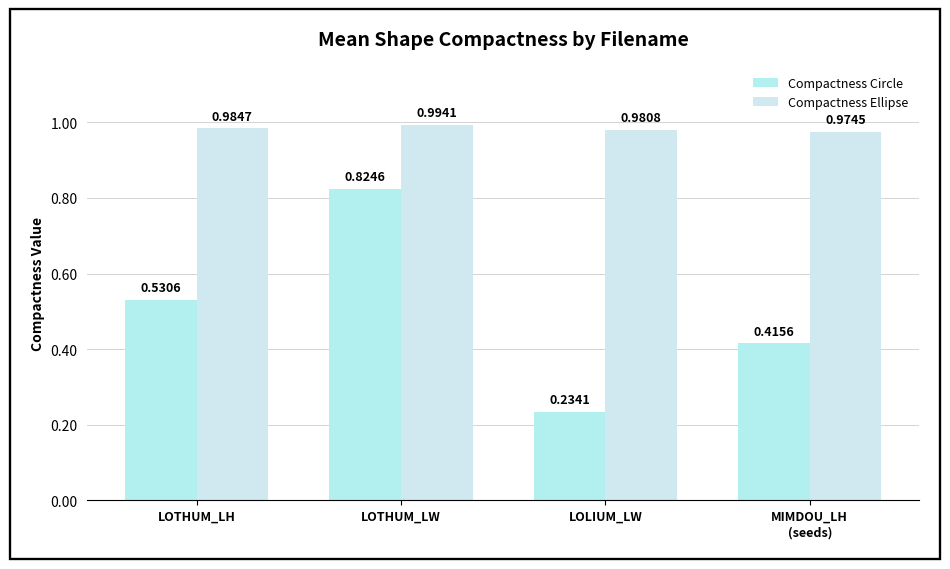

Count the number of categories in the chart.

4